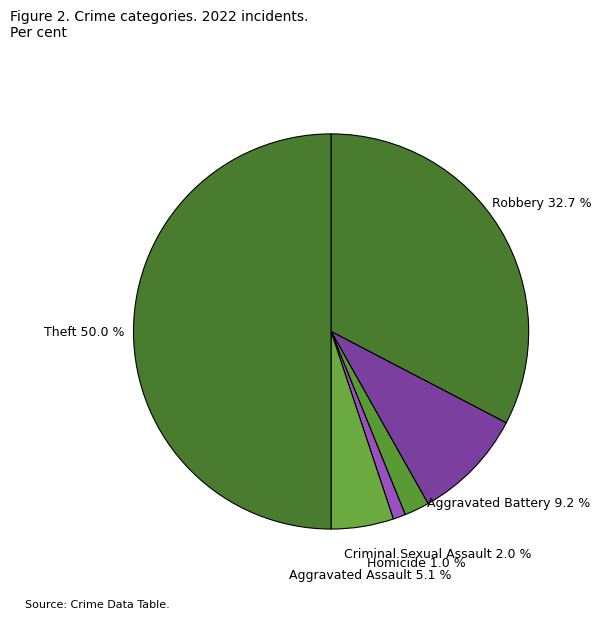

To the nearest percent, what is the combined percentage of Criminal Sexual Assault and Theft?

52%